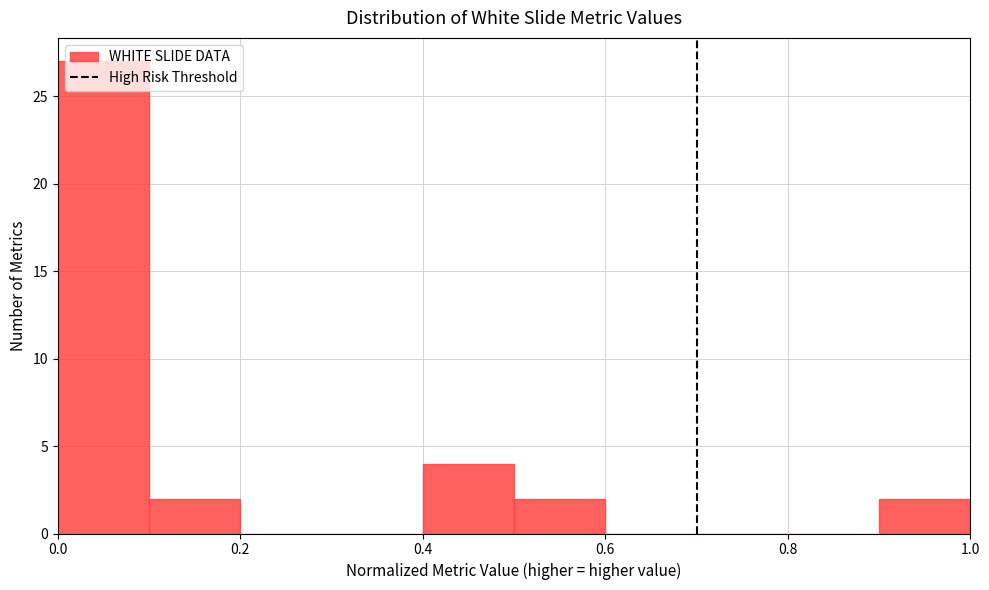

Reading left to right, transcribe this chart: for each bar, give the range it covers on the x-axis and its height. The values are not printed on the chart, so give them approximately, as read against the axis.

0.0 to 0.1: 27
0.1 to 0.2: 2
0.2 to 0.3: 0
0.3 to 0.4: 0
0.4 to 0.5: 4
0.5 to 0.6: 2
0.6 to 0.7: 0
0.7 to 0.8: 0
0.8 to 0.9: 0
0.9 to 1.0: 2